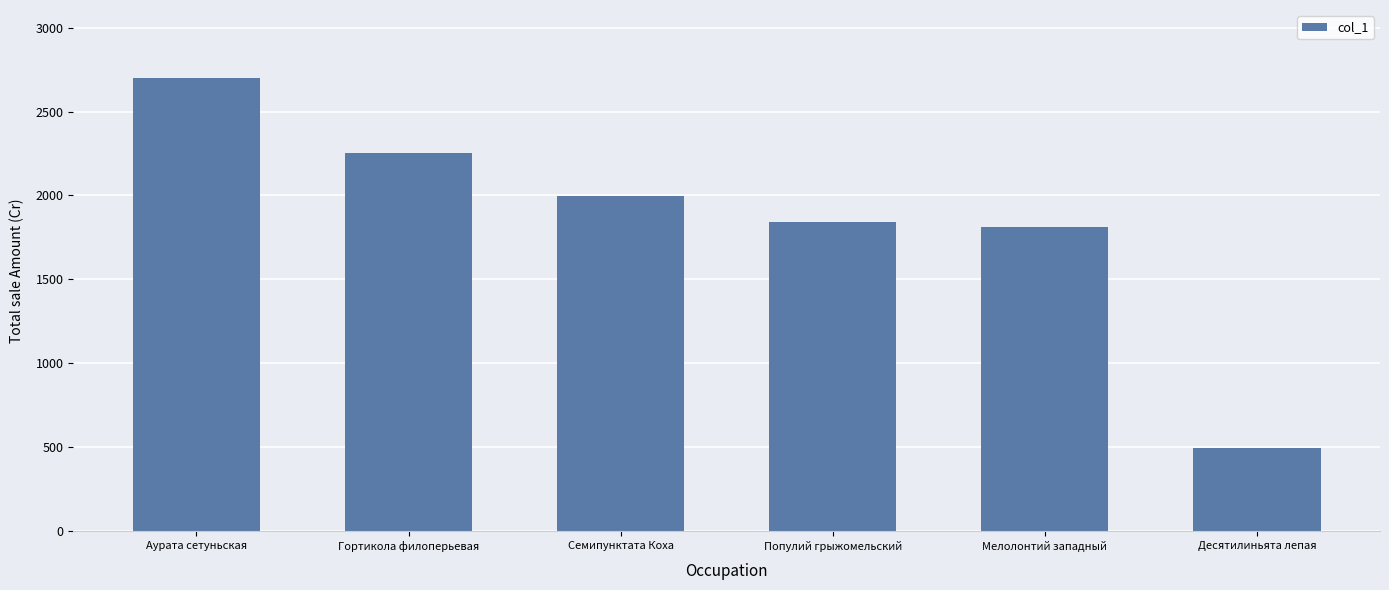

Rank the categories by value from lowest to highest.

Десятилиньята лепая, Мелолонтий западный, Популий грыжомельский, Семипунктата Коха, Гортикола филоперьевая, Аурата сетуньская